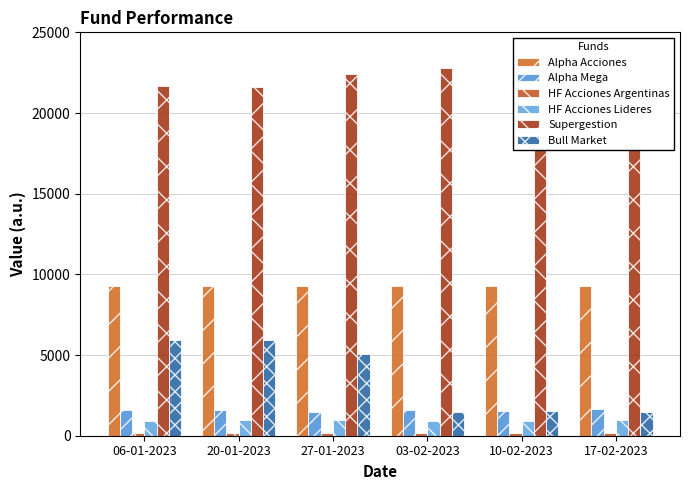

Rank the series by their maximum value, from highest to lowest.

Supergestion, Alpha Acciones, Bull Market, Alpha Mega, HF Acciones Lideres, HF Acciones Argentinas